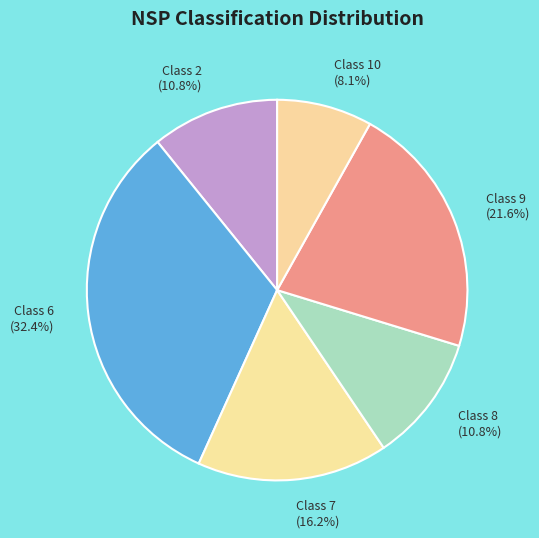

Approximately how many times larger is the value at Class 9 (21.6%) compared to Class 7 (16.2%)?

1.3